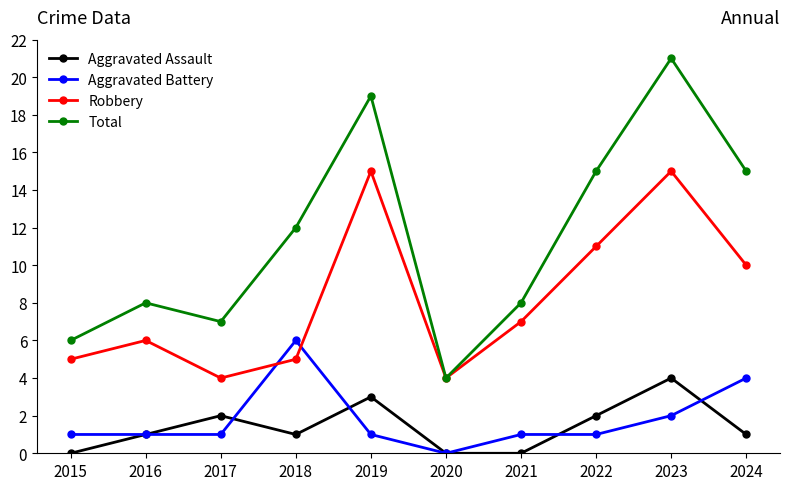

Reading left to right, extract all data points from this chart.

Aggravated Assault: 0	1	2	1	3	0	0	2	4	1
Aggravated Battery: 1	1	1	6	1	0	1	1	2	4
Robbery: 5	6	4	5	15	4	7	11	15	10
Total: 6	8	7	12	19	4	8	15	21	15